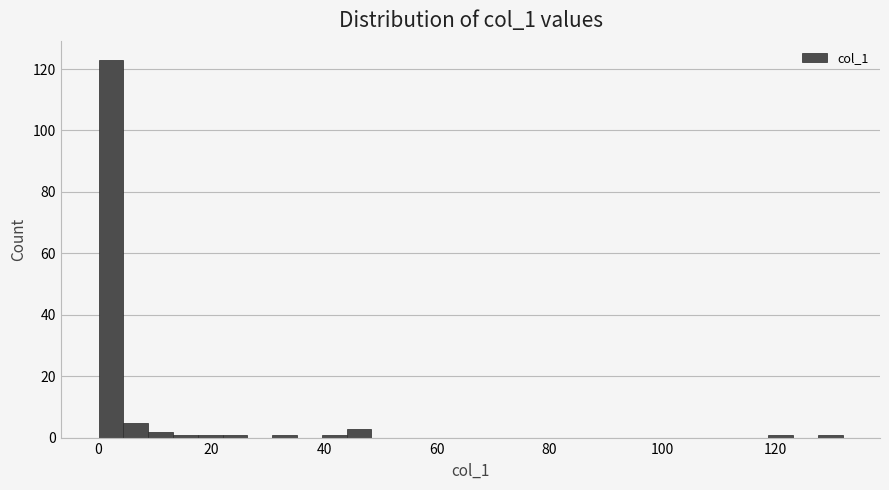

Read against the x-axis, roughly where is the centre of the tallest bar?

2